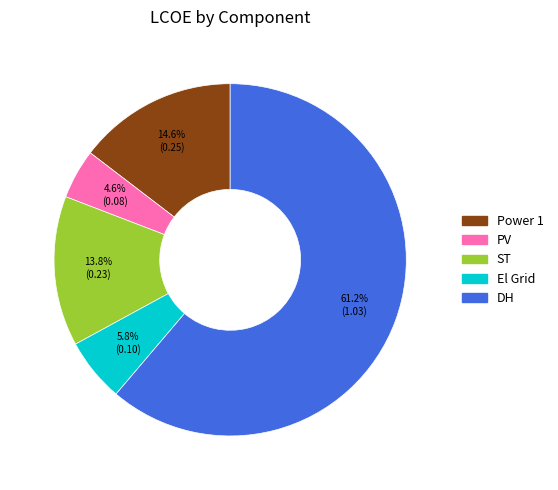

True or false: ST accounts for 14% of the total.

True